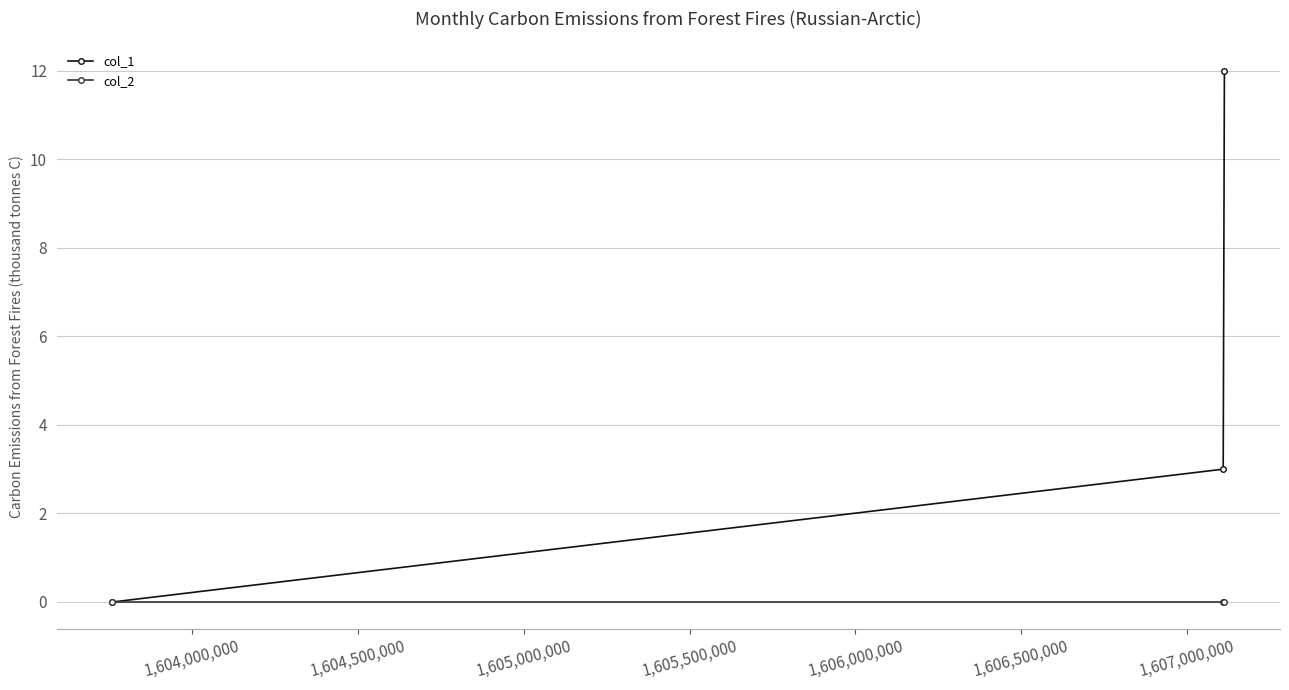

Rank the series by their maximum value, from lowest to highest.

col_2, col_1